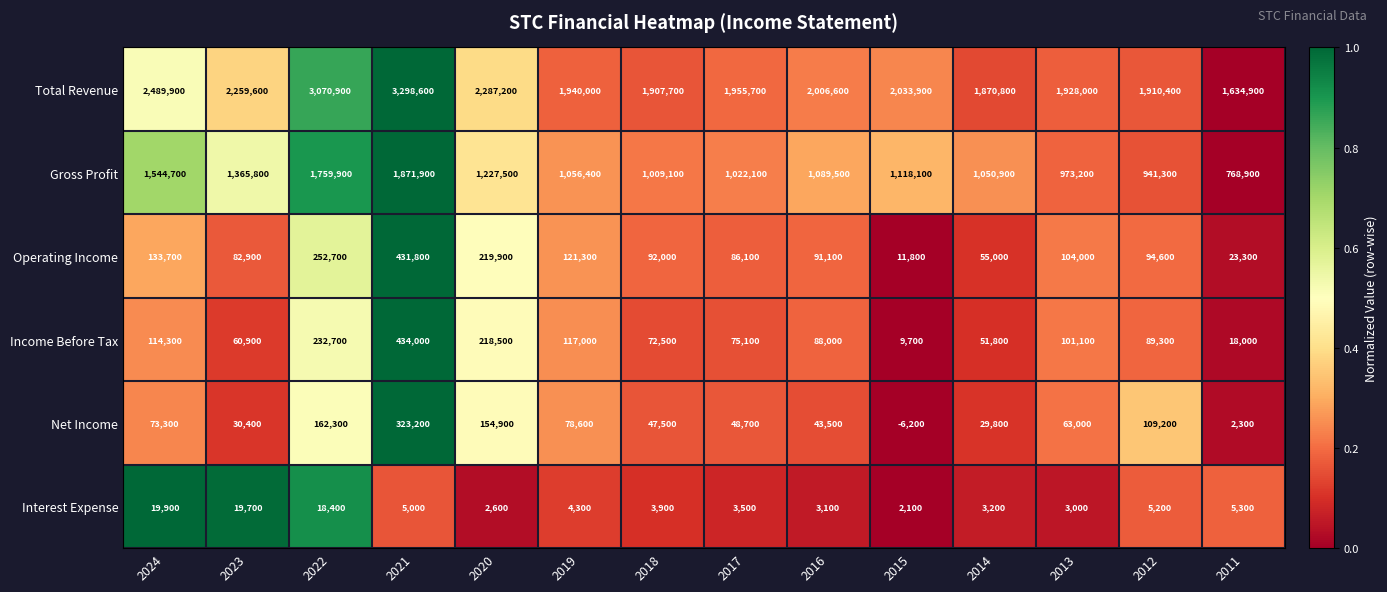

What is the difference between the Gross Profit values at 2024 and 2014?

493800